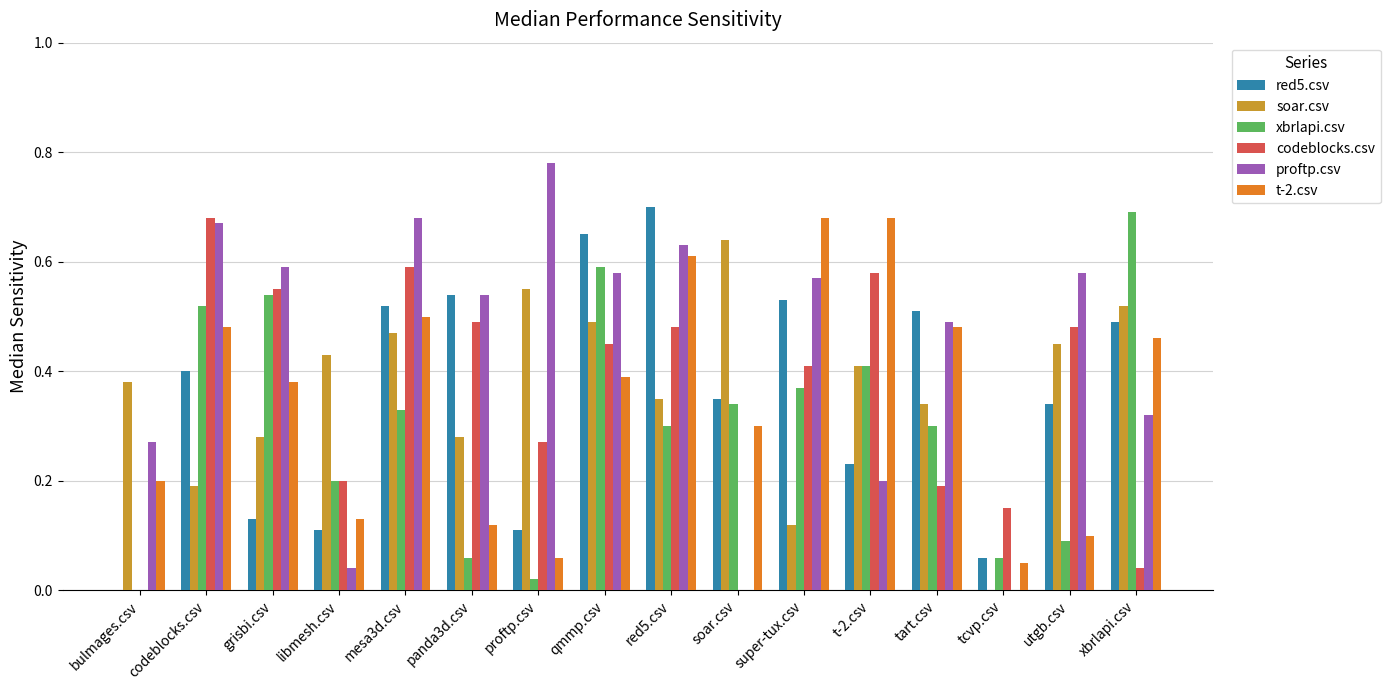

What is the total value across all series at super-tux.csv?

2.7